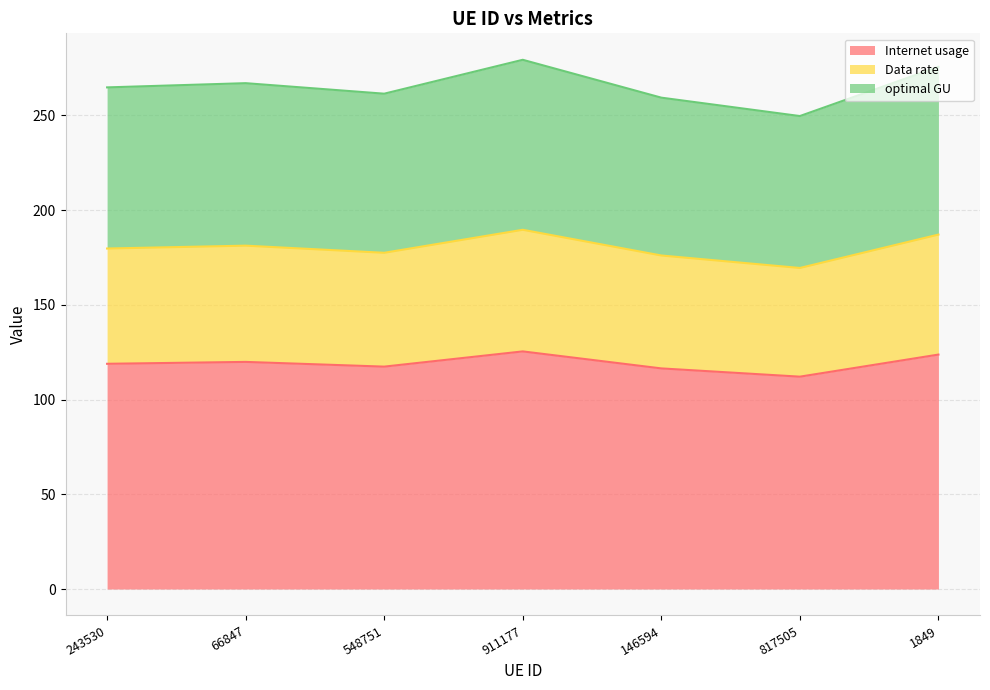

The value of optimal GU at 243530 is 110.0. True or false?

False